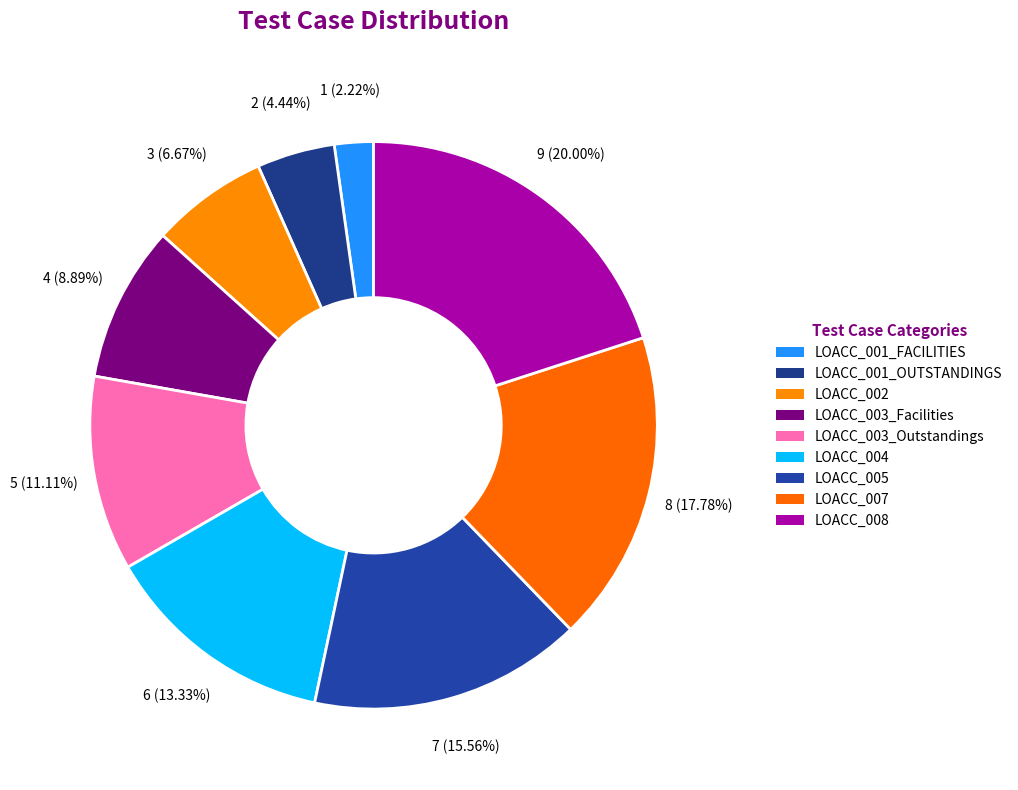

To the nearest percent, what portion does LOACC_001_FACILITIES represent?

2%